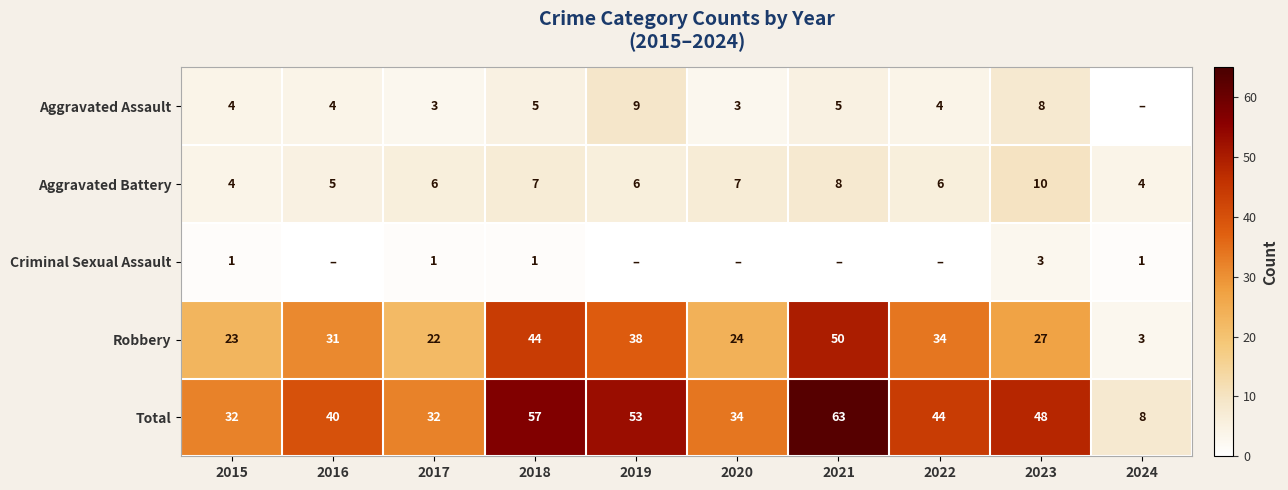

Where is Total nearest to the value 35?

2020